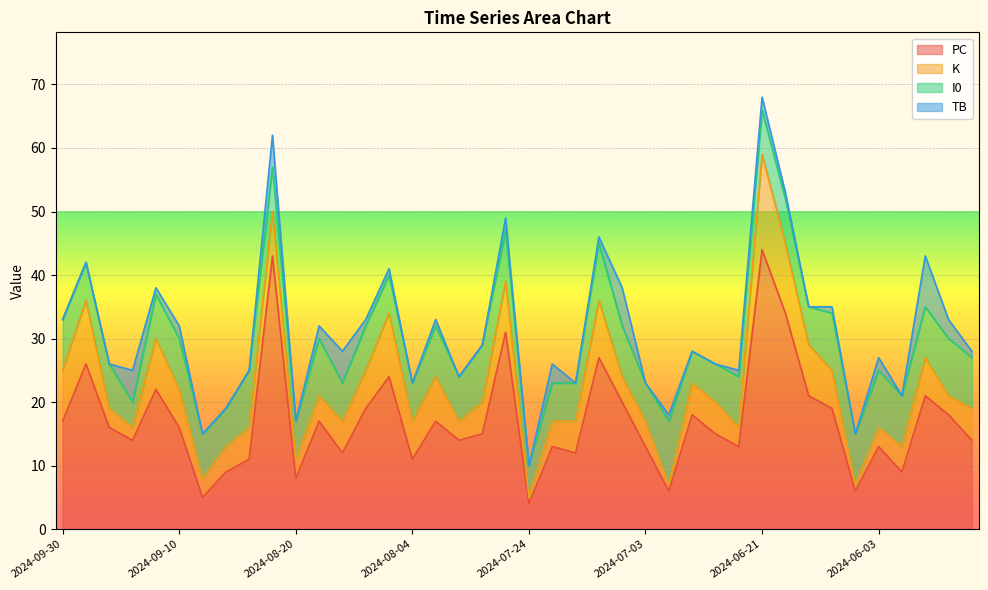

What is the total value across all series at 2024-07-26?

49